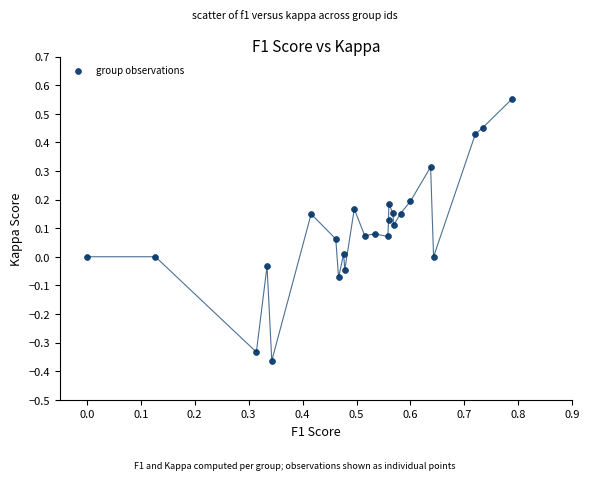

What is the range of Y values (max minus min)?

0.9